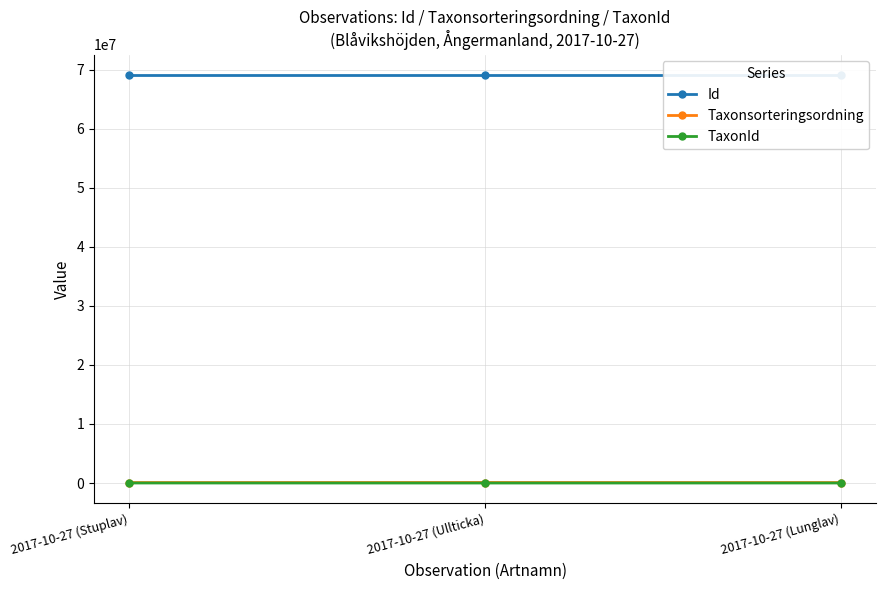

Which label corresponds to the largest value in the chart?

2017-10-27 (Lunglav)